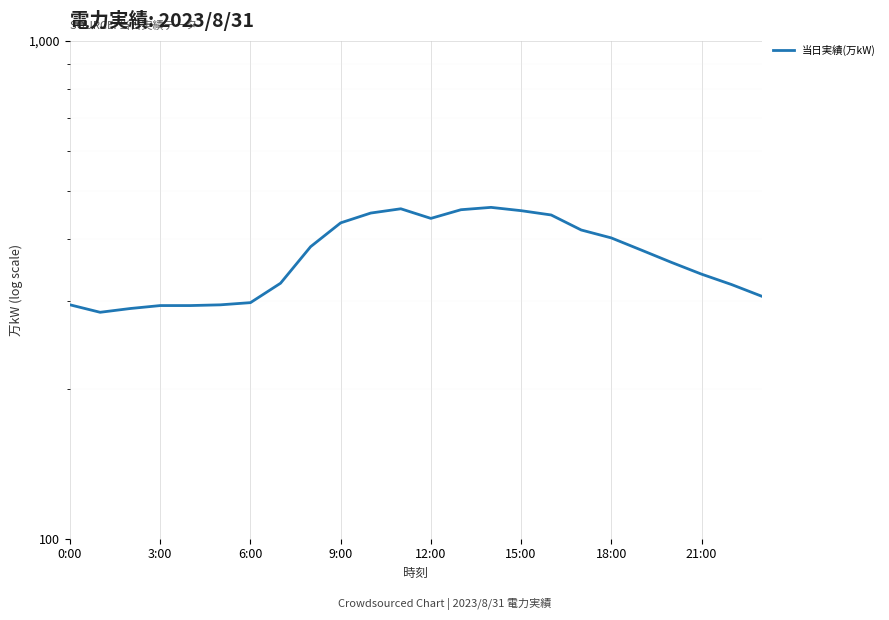

What is the difference between the values at 18 and 8?

16